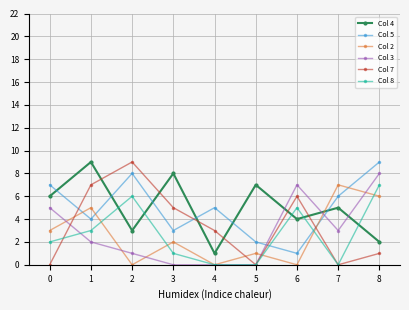

Which series has the widest spread of values?

Col 7